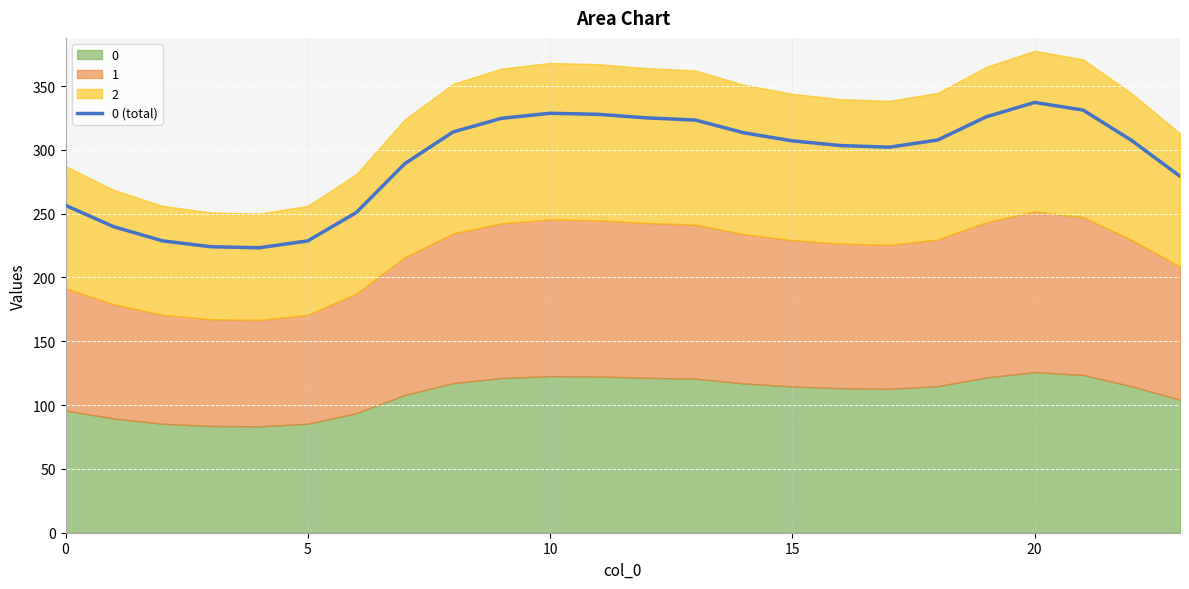

Reading left to right, extract all data points from this chart.

256.5	239.7	228.7	224.1	223.3	228.7	250.9	289.1	314.1	324.7	328.7	327.8	325.1	323.3	313.4	307.1	303.4	302.1	307.7	325.9	337.2	331.2	307.4	279.3